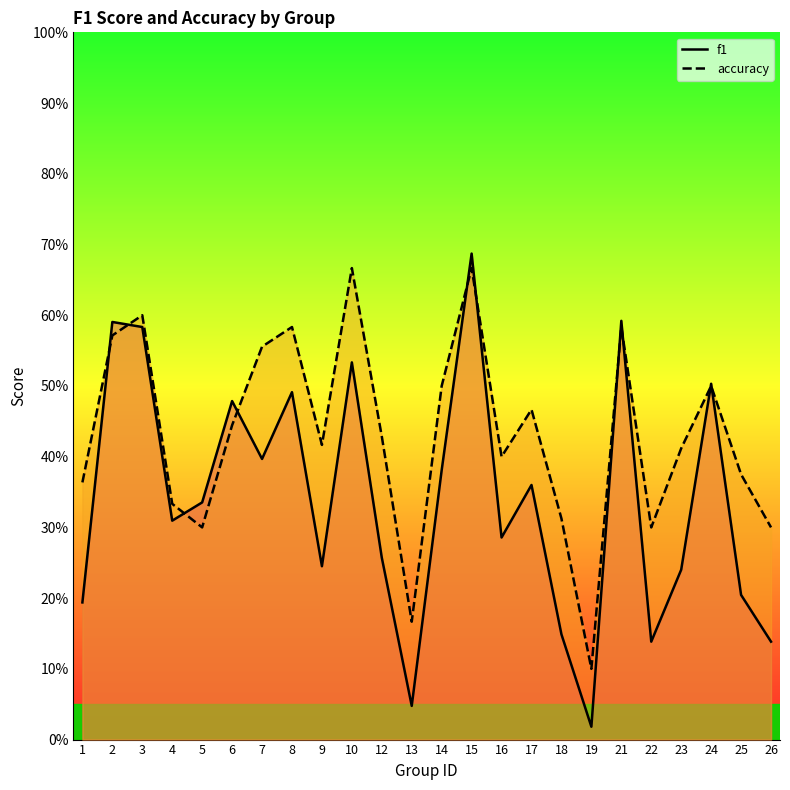

Which has a higher value, 23 or 12?

12